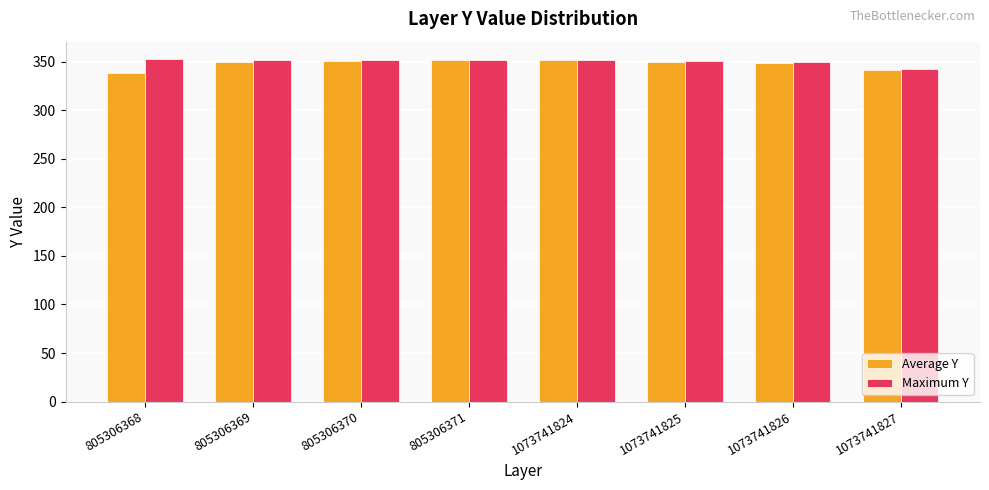

What value does the Maximum Y series have at 805306369, to the nearest 10?

350